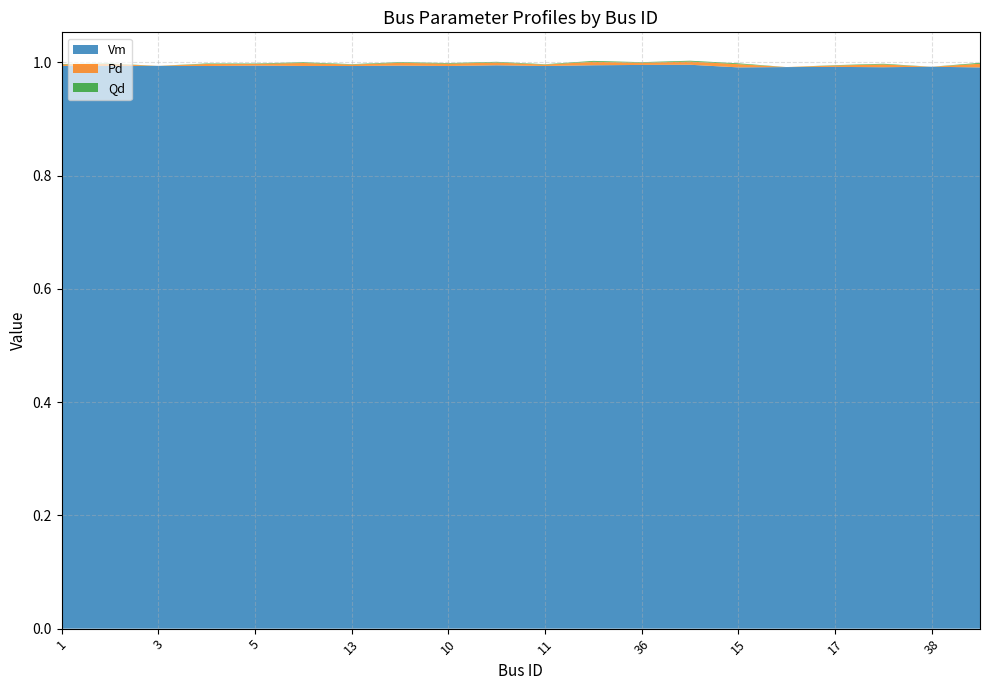

Reading right to left, list all the values displayed in this chart.

Vm: 1.0	1.0	1.0	1.0	1.0	1.0	1.0	1.0	1.0	1.0	1.0	1.0	1.0	1.0	1.0	1.0	1.0	1.0	1.0	1.0
Pd: 0.0	0.0	0.0	0.0	0.0	0.0	0.0	0.0	0.0	0.0	0.0	0.0	0.0	0.0	0.0	0.0	0.0	0.0	0.0	0.0
Qd: 0.0	0.0	0.0	0.0	0.0	0.0	0.0	0.0	0.0	0.0	0.0	0.0	0.0	0.0	0.0	0.0	0.0	0.0	0.0	0.0